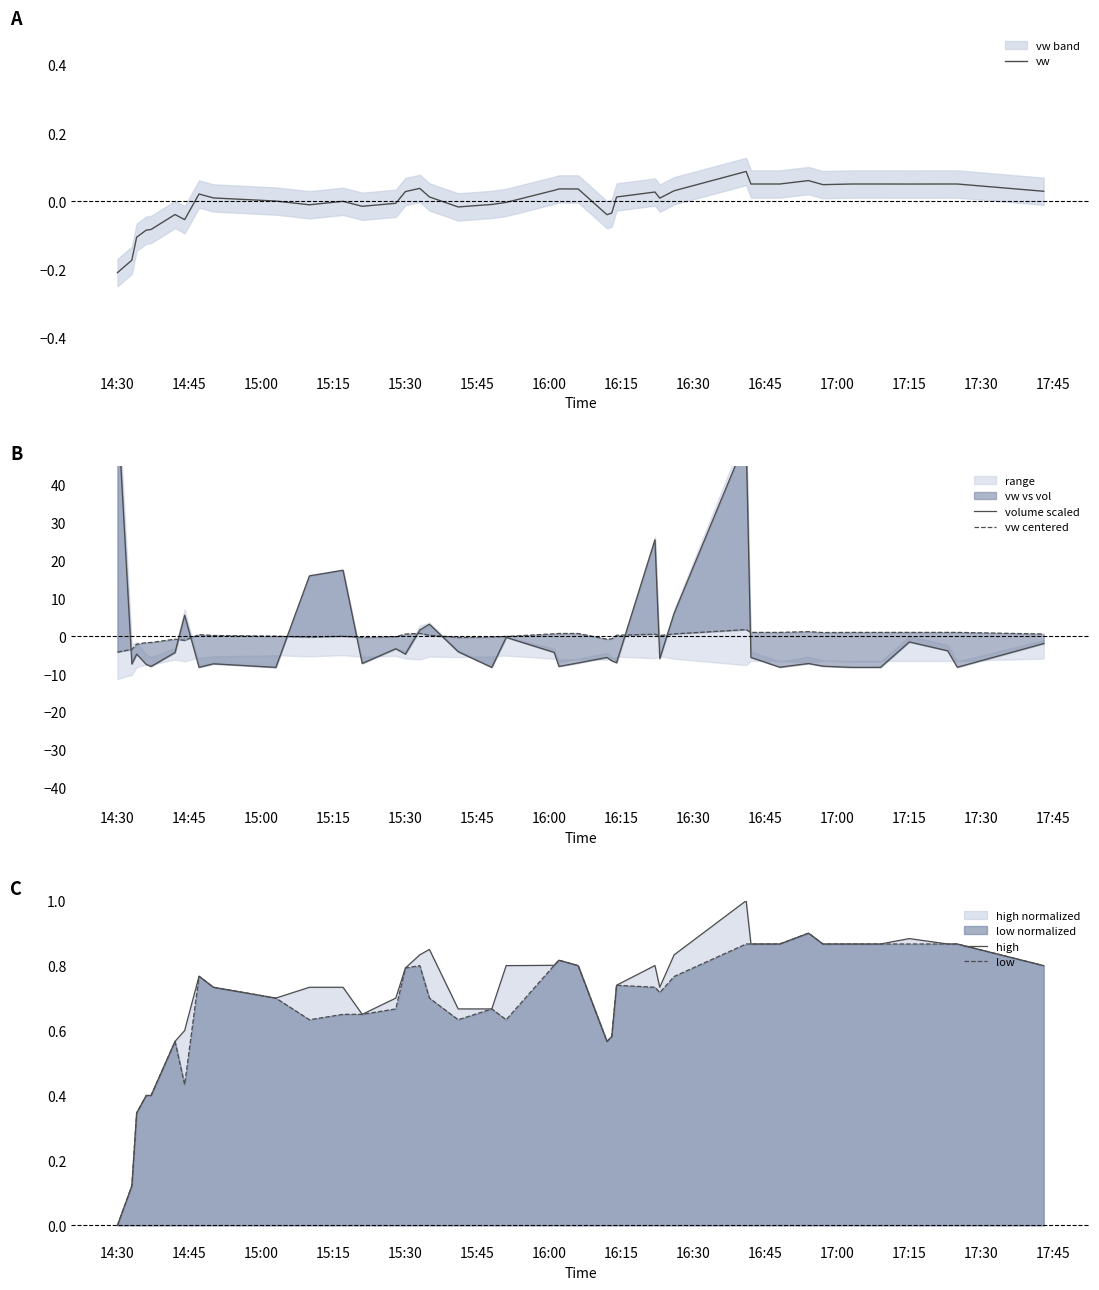

At which label does low reach its minimum?

14:30